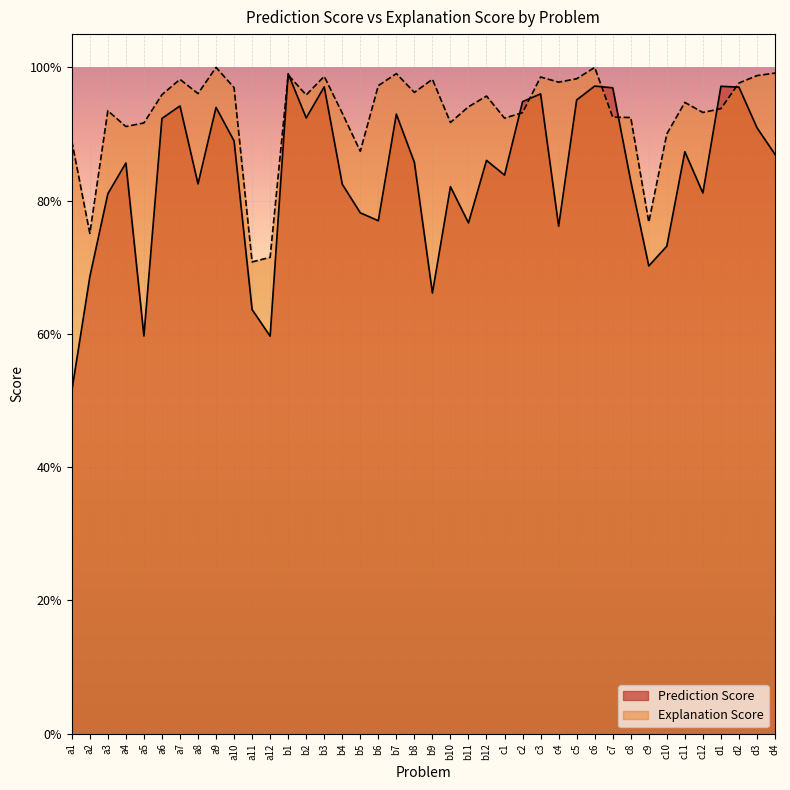

At which label does Prediction Score reach its peak?

b1